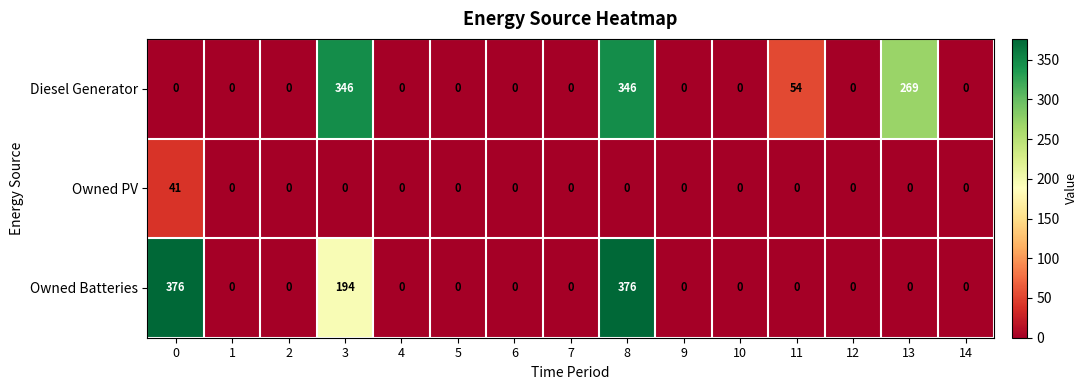

At how many categories does at least one series exceed 220?

4